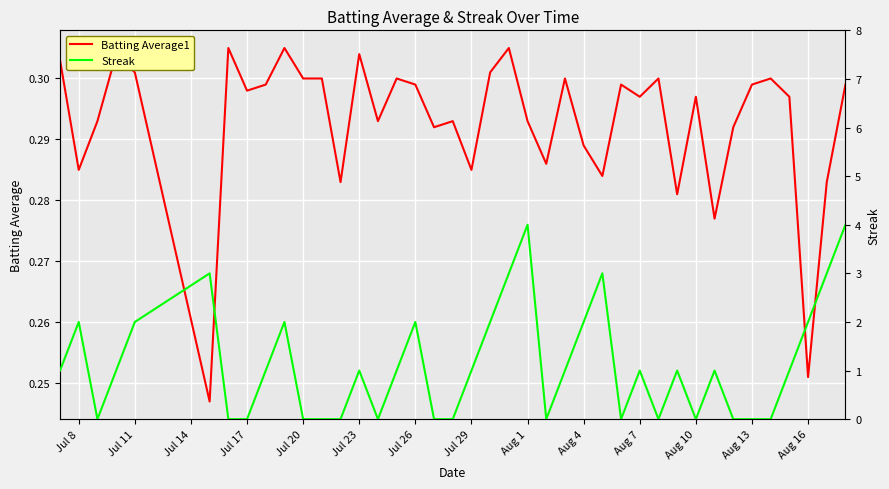

What is the greatest value displayed?

4.0